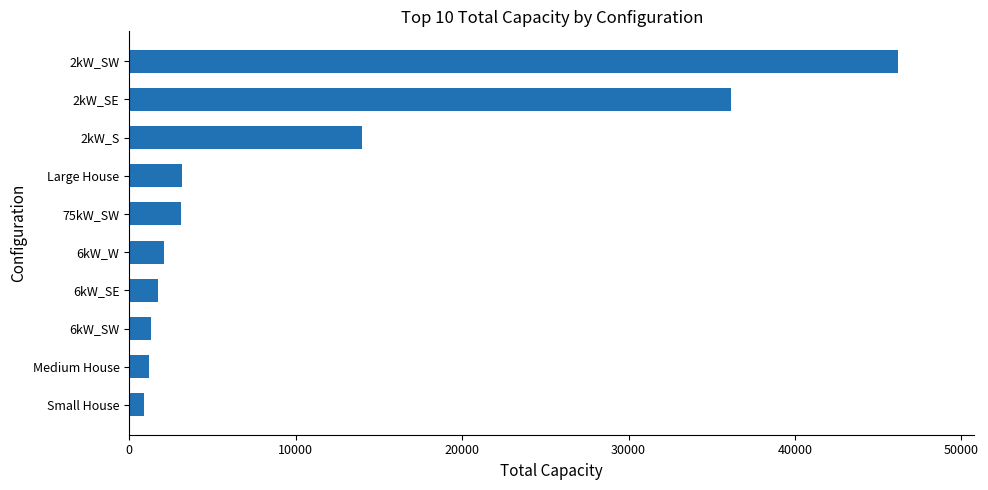

The value at 2kW_S is 13976. True or false?

True